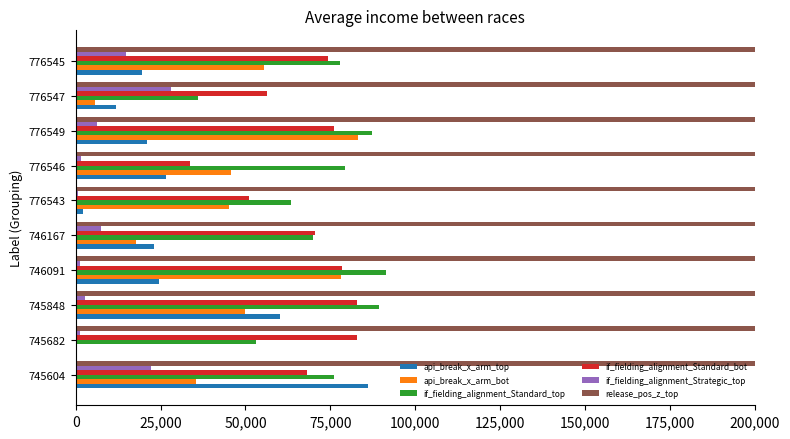

Which series changed the most between 25,000 and 175,000?

api_break_x_arm_bot